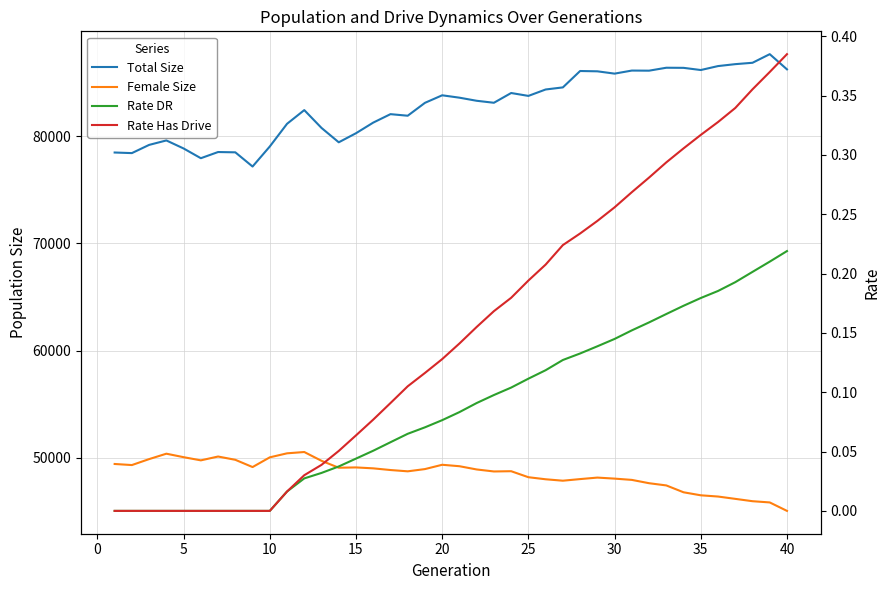

What is the value of the Total Size point at the 12th from the left?

82447.0